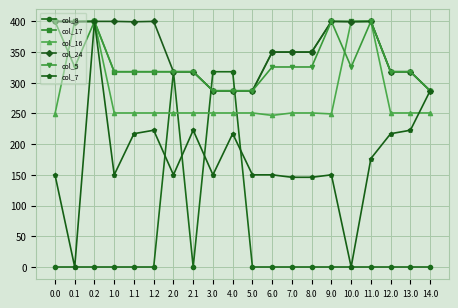

How many categories are shown in the chart?

20